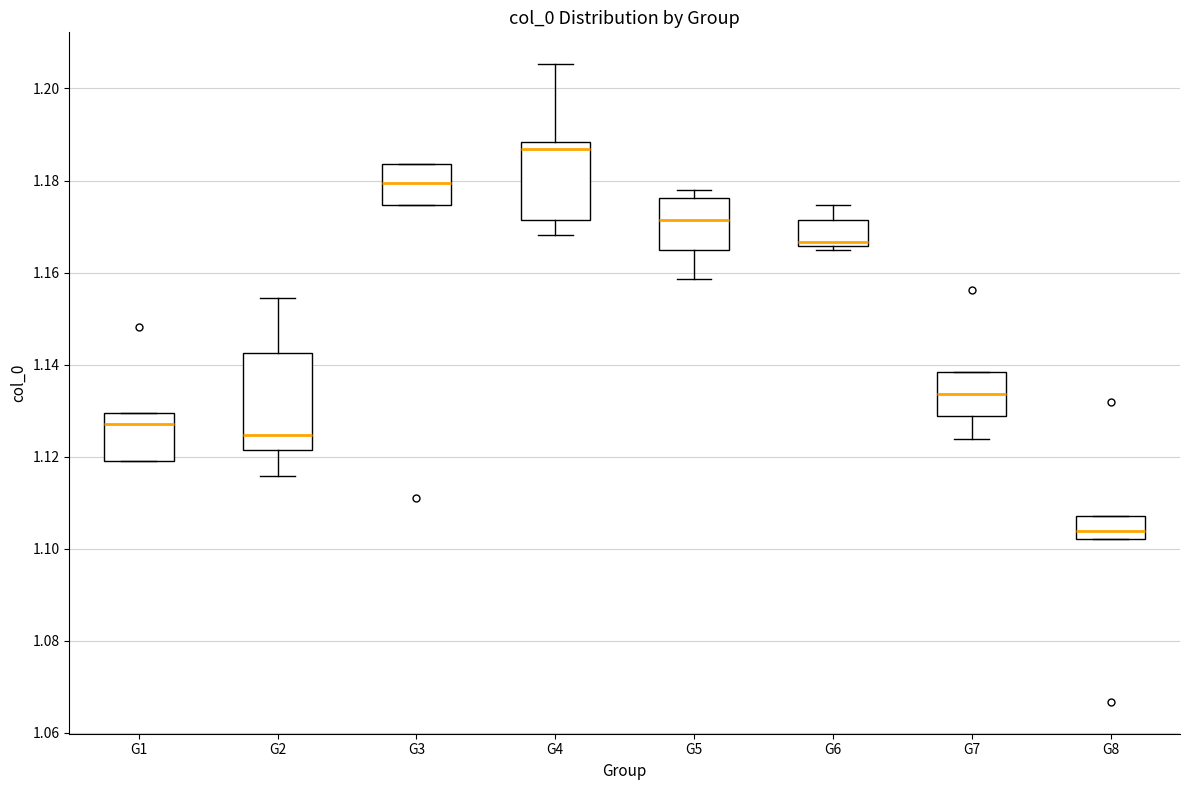

Which box is the tallest, from its lower edge to its upper edge?

G2